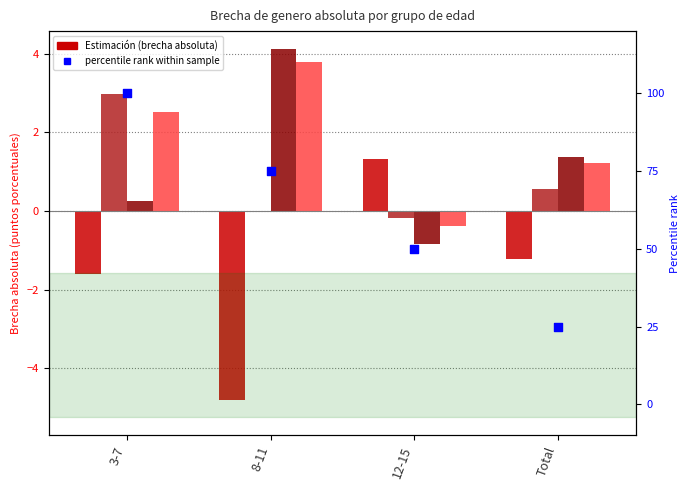

What is the change in value from 3-7 to 12-15?

-50